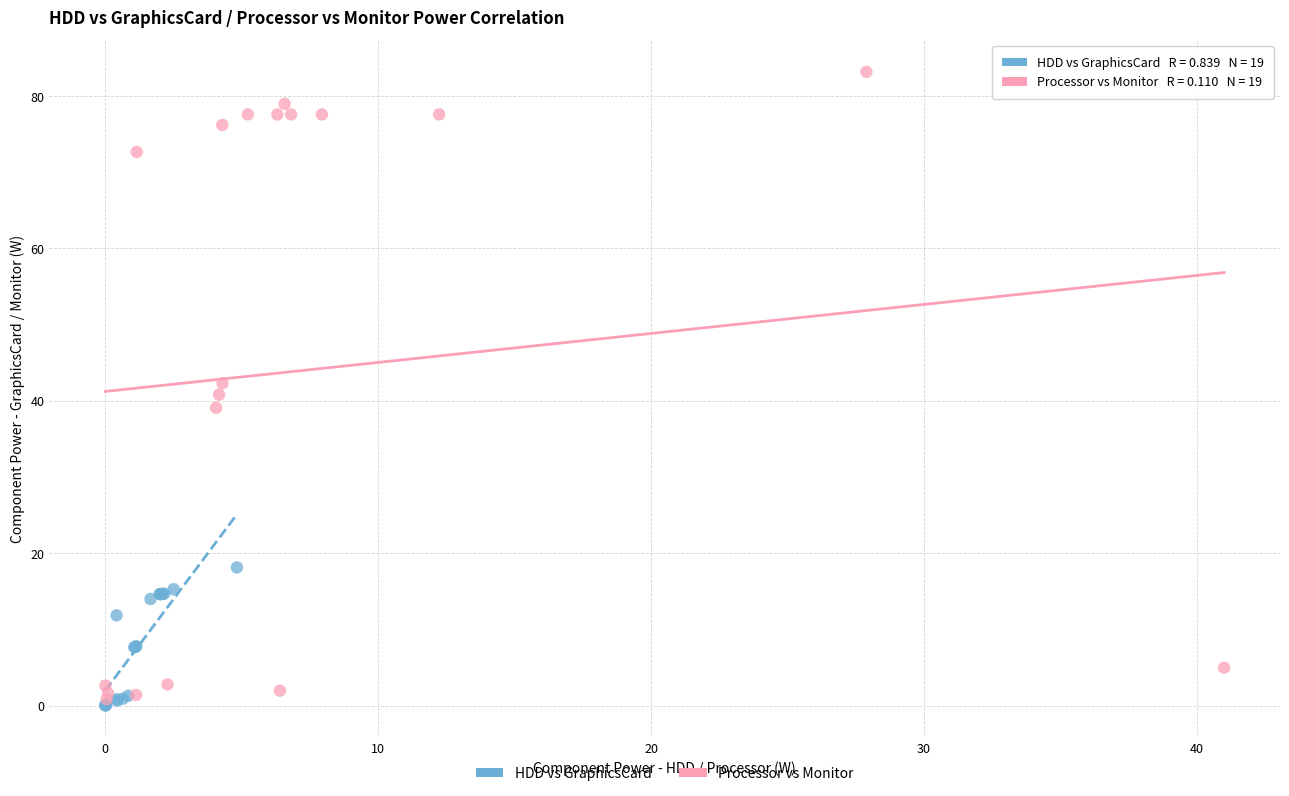

Which series has the widest spread of Y values?

Processor vs Monitor